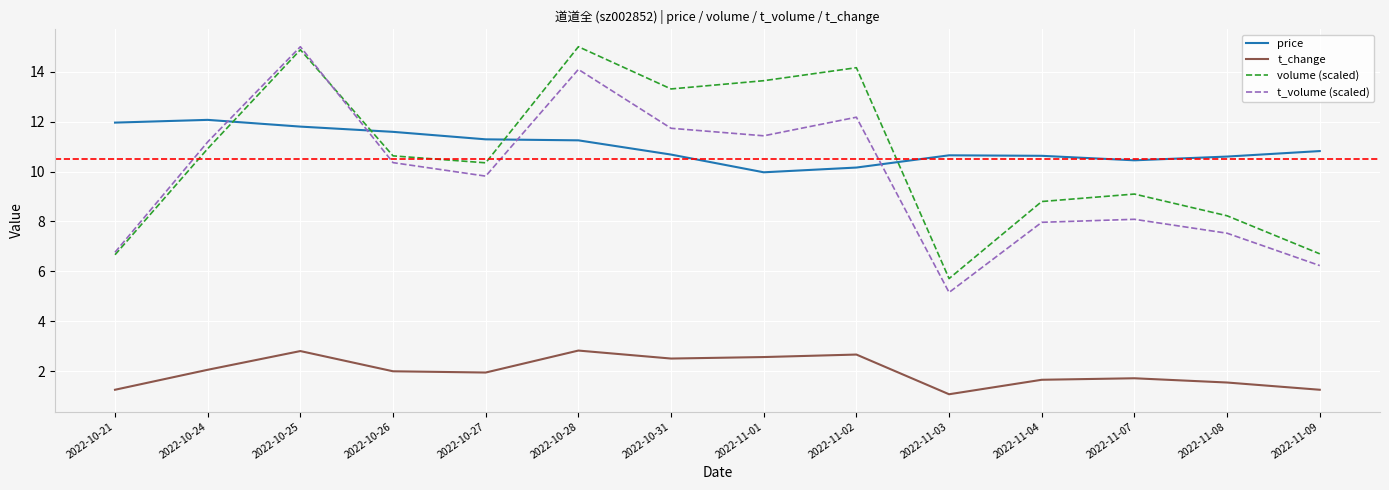

At which category is the sum across all series the highest?

2022-10-25